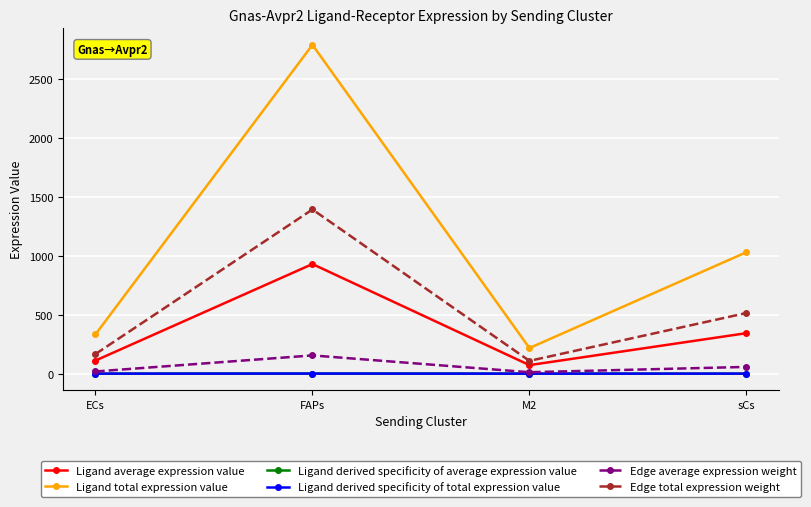

What is the total value across all series at sCs?

1946.7